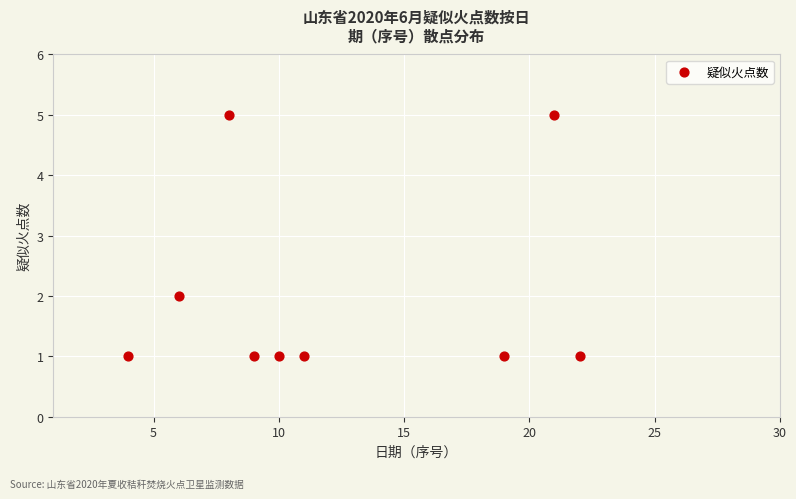

What is the range of X values (max minus min)?

18